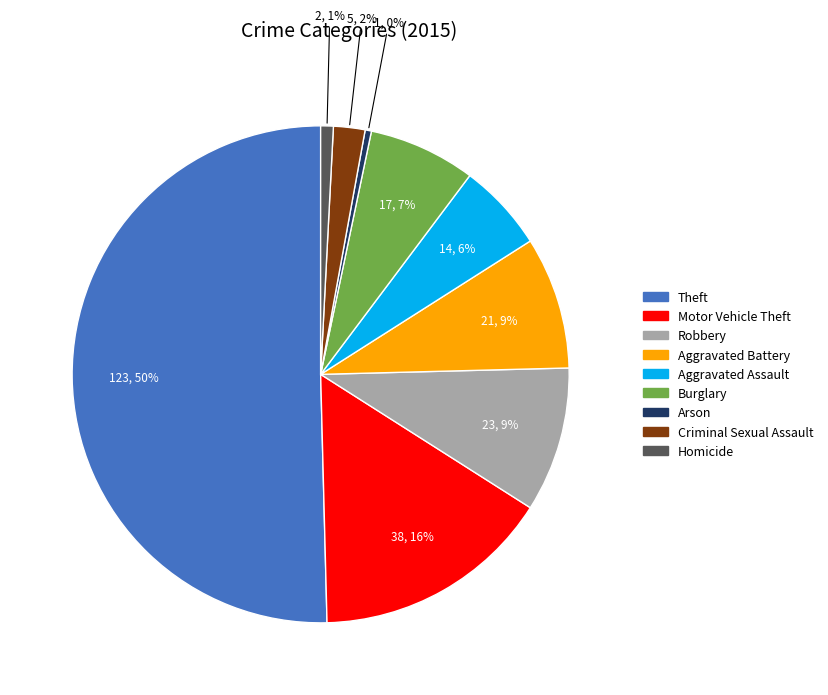

Combined, do Criminal Sexual Assault and Burglary account for over 50%?

No